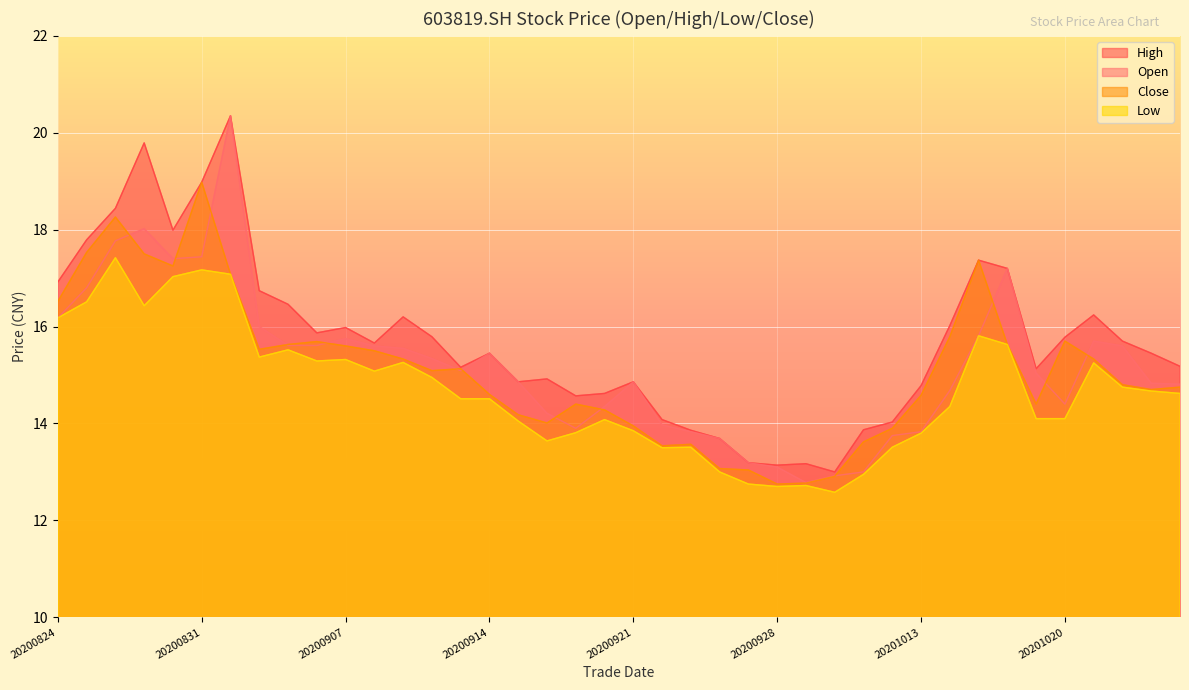

Reading right to left, extract all data points from this chart.

open: 14.8	14.8	15.6	15.7	14.4	15.0	17.2	15.8	14.7	13.8	13.8	13.0	12.9	12.8	13.1	13.2	13.7	13.8	14.0	14.9	14.3	13.9	14.2	14.9	15.4	15.1	15.3	15.6	15.6	15.8	15.6	15.6	16.0	20.4	17.4	17.4	18.0	17.8	16.8	16.2
high: 15.2	15.4	15.7	16.2	15.8	15.1	17.2	17.4	16.0	14.8	14.0	13.9	13.0	13.2	13.1	13.2	13.7	13.9	14.1	14.9	14.6	14.6	14.9	14.9	15.4	15.2	15.8	16.2	15.7	16.0	15.9	16.5	16.7	20.4	19.0	18.0	19.8	18.4	17.8	16.9
low: 14.6	14.7	14.8	15.2	14.1	14.1	15.6	15.8	14.3	13.8	13.5	12.9	12.6	12.7	12.7	12.8	13.0	13.5	13.5	13.8	14.1	13.8	13.6	14.1	14.5	14.5	14.9	15.3	15.1	15.3	15.3	15.5	15.4	17.1	17.2	17.0	16.4	17.4	16.5	16.2
close: 14.8	14.7	14.8	15.3	15.7	14.4	15.6	17.4	15.8	14.6	13.9	13.6	12.9	12.8	12.8	13.0	13.1	13.6	13.5	13.9	14.3	14.4	14.0	14.2	14.6	15.1	15.1	15.3	15.5	15.6	15.7	15.6	15.5	17.1	19.0	17.2	17.5	18.3	17.5	16.5